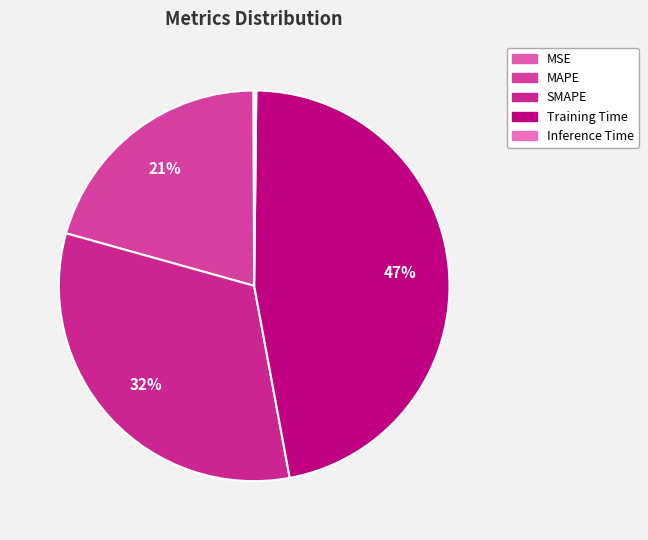

What is the change in value from MSE to SMAPE?

+1.1